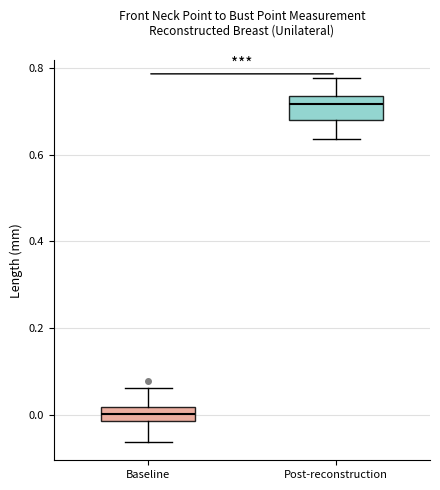

Reading left to right, transcribe this box plot: for each box, give where its median line is, the range the box spans, and where its two whiskers end, as read against the y-axis. The values are not printed on the chart, so give them approximately, as read against the axis.

Baseline: median 0.00, box -0.02 to 0.02, whiskers -0.06 to 0.06
Post-reconstruction: median 0.72, box 0.68 to 0.74, whiskers 0.64 to 0.78